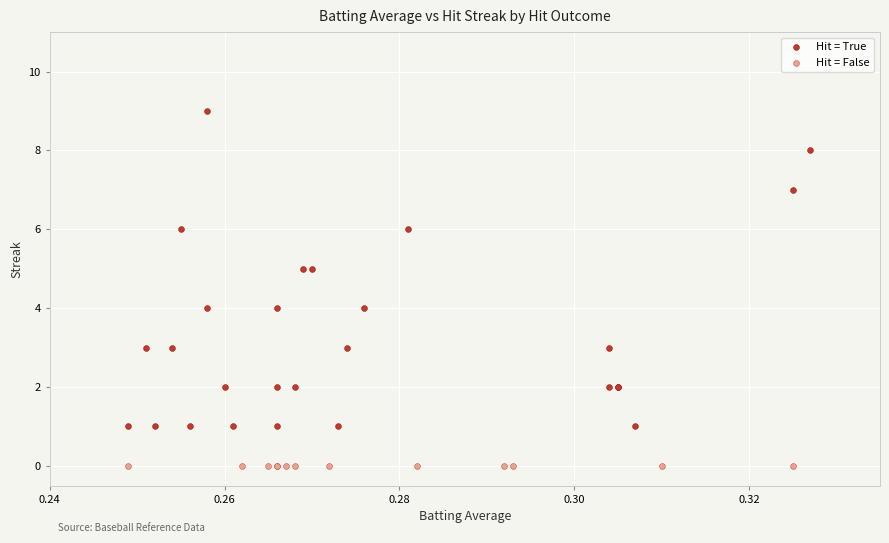

Which series reaches the maximum Y coordinate?

Hit = True